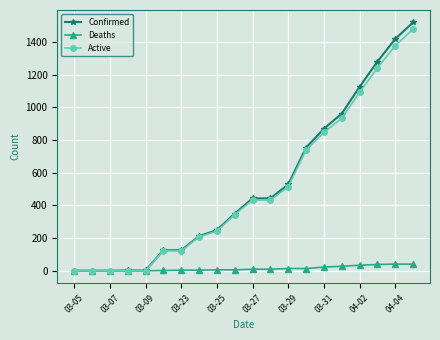

Which series has the widest spread of values?

Confirmed